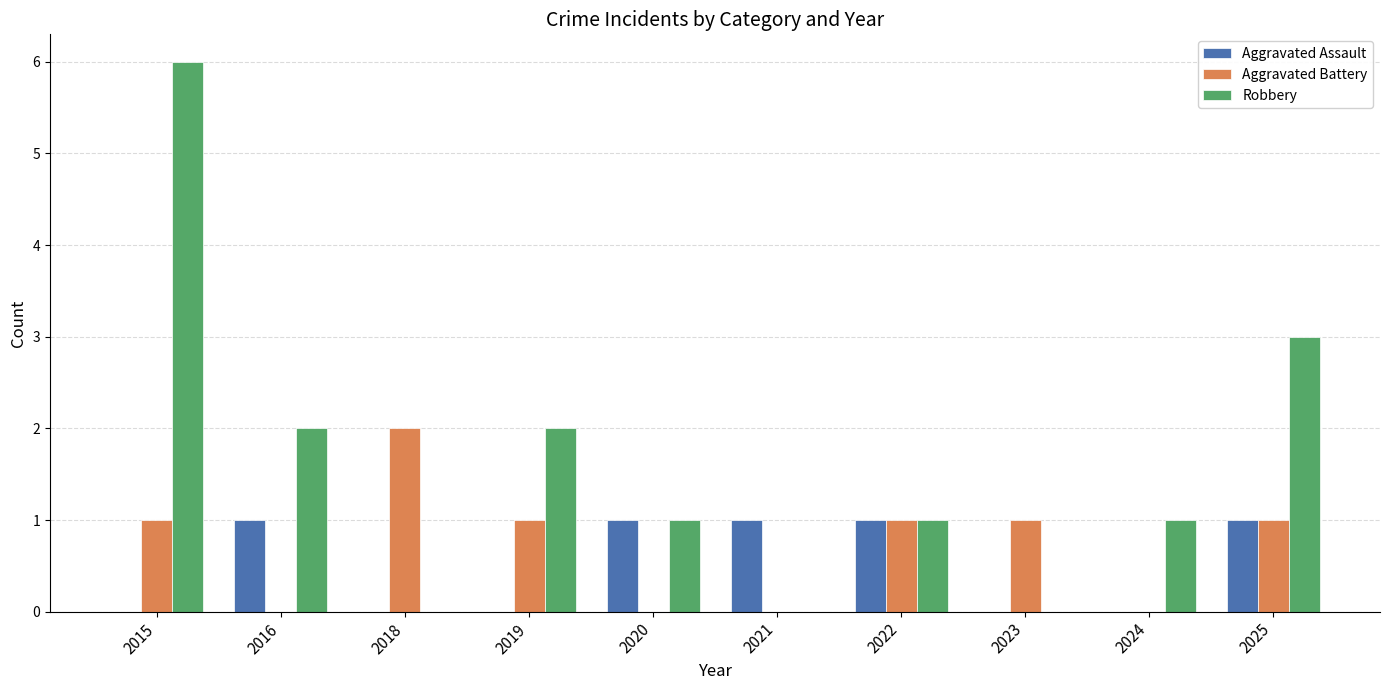

The value of Aggravated Battery at 2019 is 1. True or false?

True